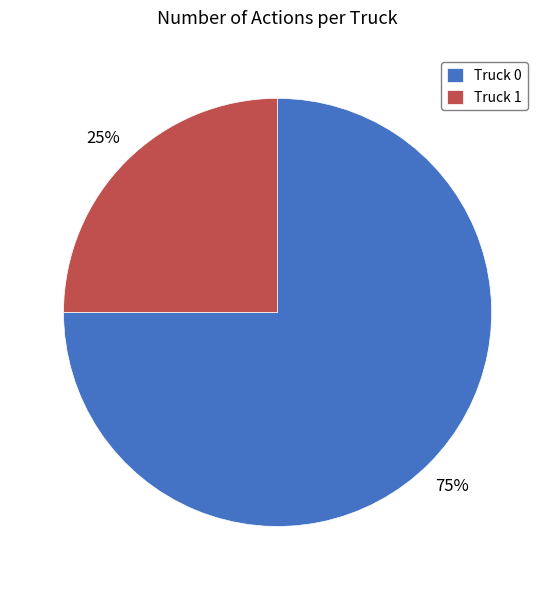

What is the smallest slice in the pie chart?

Truck 1